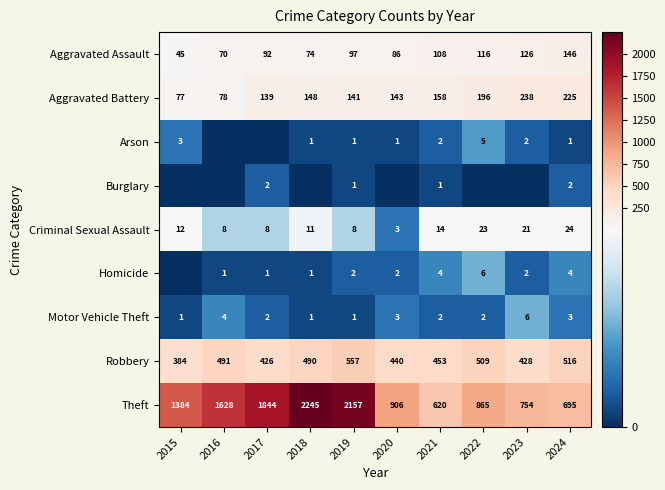

What is the highest value of the Motor Vehicle Theft series?

6